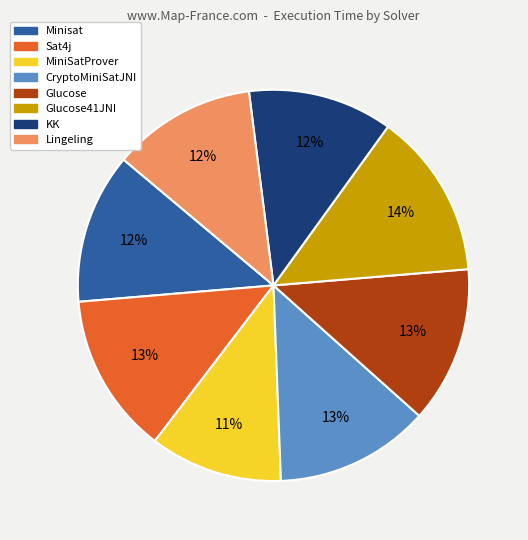

To the nearest percent, what is the difference between the largest and smallest slice percentages?

3%